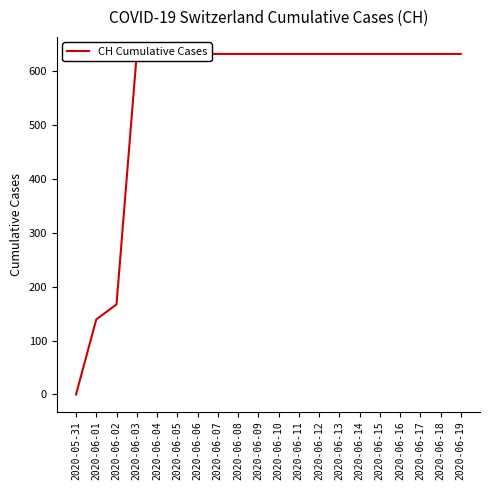

Reading right to left, list all the values displayed in this chart.

631	631	631	631	631	631	631	631	631	631	631	631	631	631	631	631	631	167	139	0